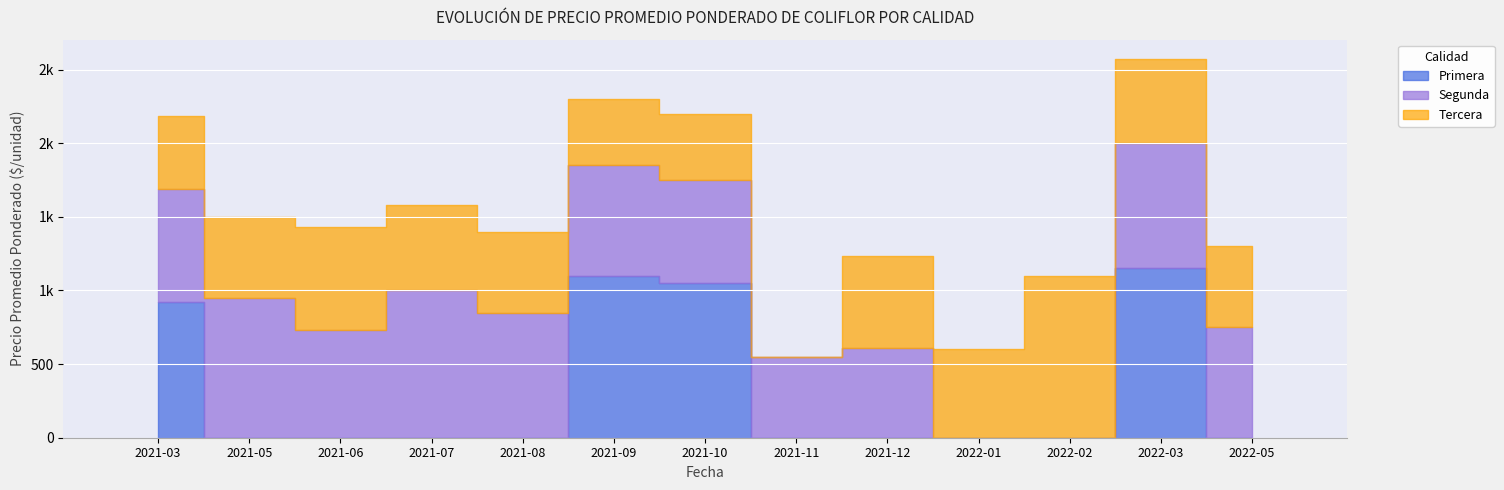

What is the average value of the Tercera series?

548